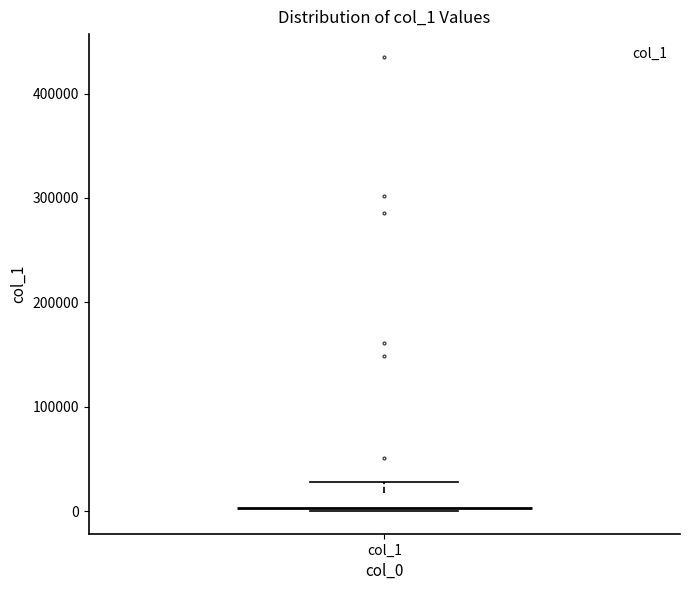

Transcribe this box plot: give where the median line is, the range the box spans, and where the two whiskers end, as read against the y-axis. The values are not printed on the chart, so give them approximately, as read against the axis.

median 0, box 0 to 20000, whiskers 0 to 30000